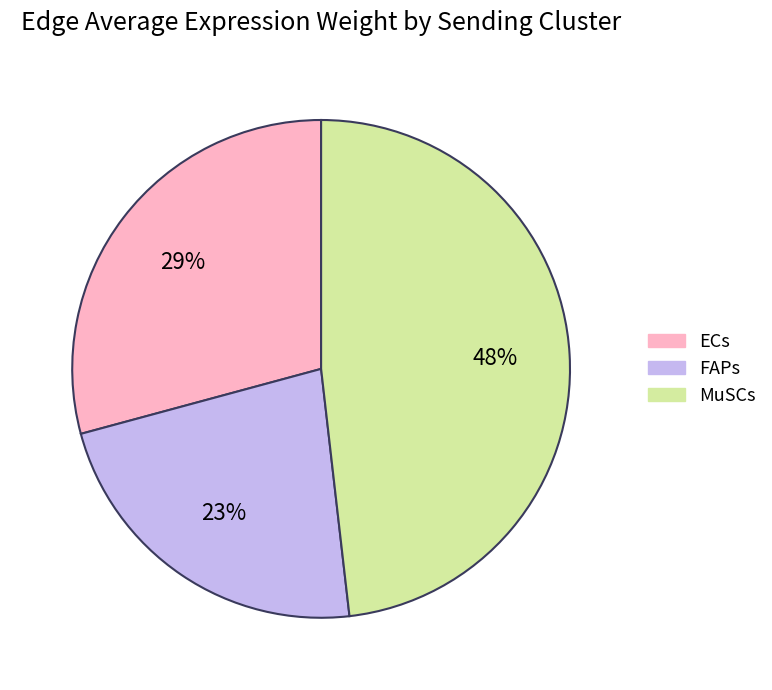

To the nearest percent, what portion does MuSCs represent?

48%